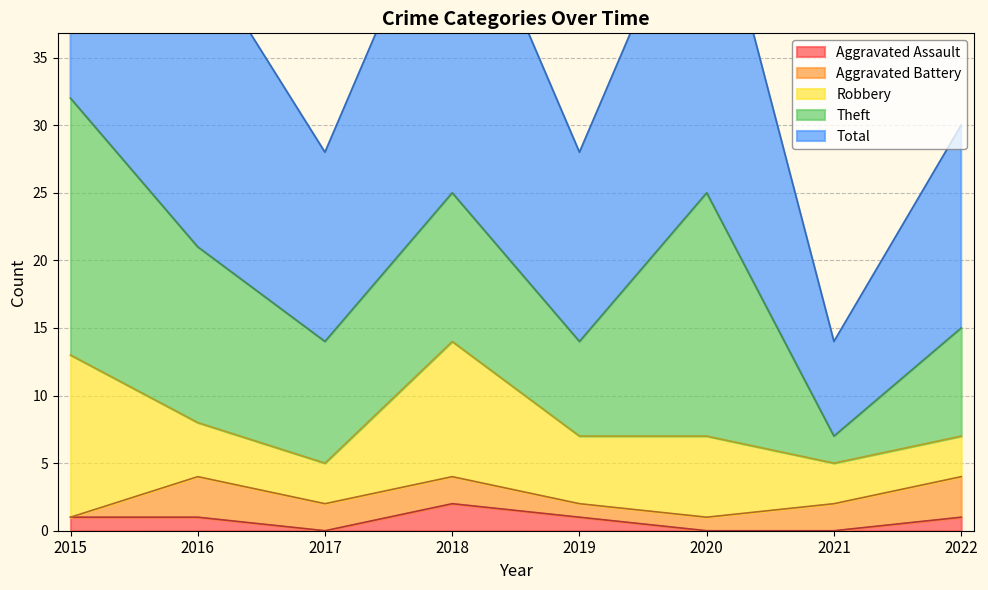

Where is Aggravated Assault nearest to the value 1?

2015